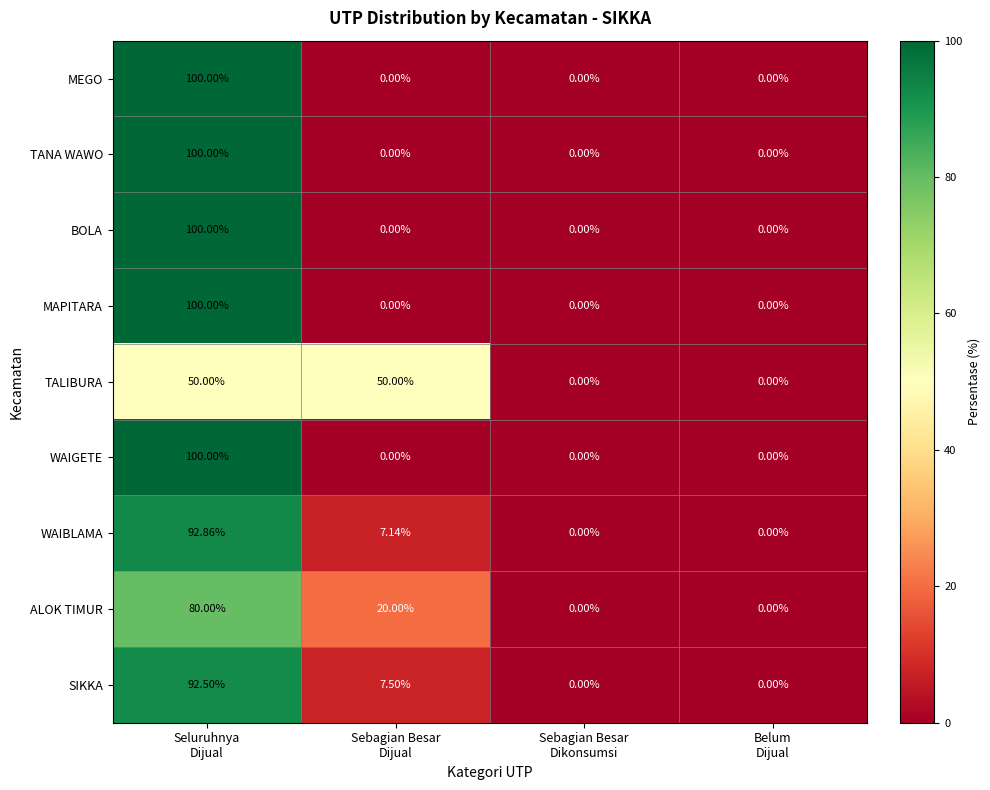

How many positive values does the TALIBURA series have?

2